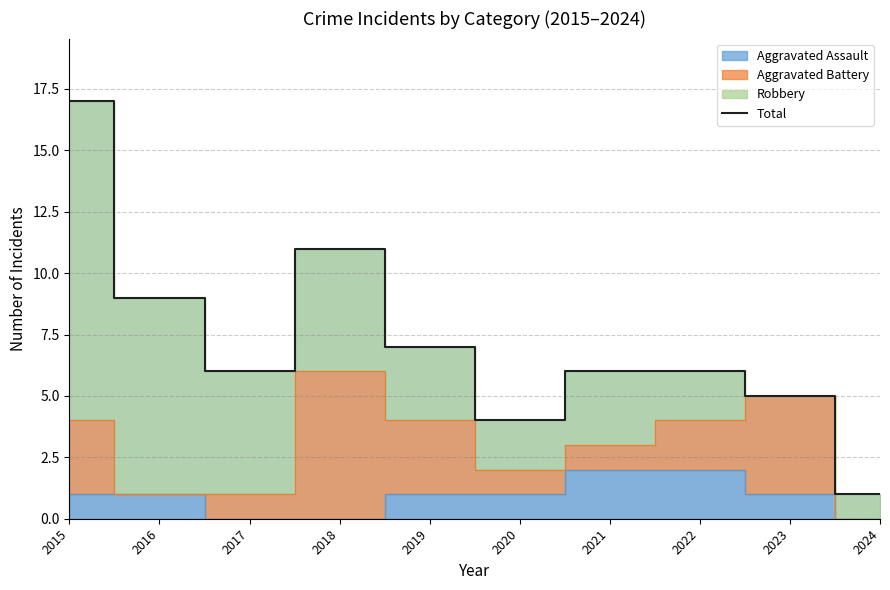

How many interior local peaks (higher than both neighbors) does the data have?

1